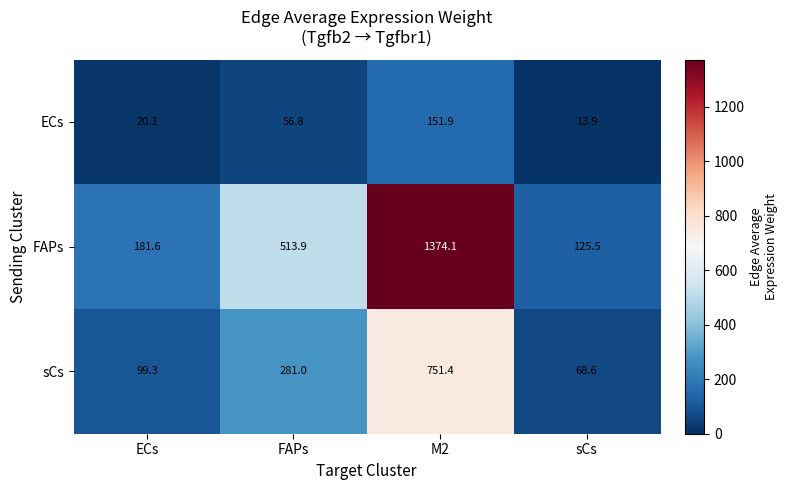

Rank the series by their average value, from lowest to highest.

ECs, sCs, FAPs